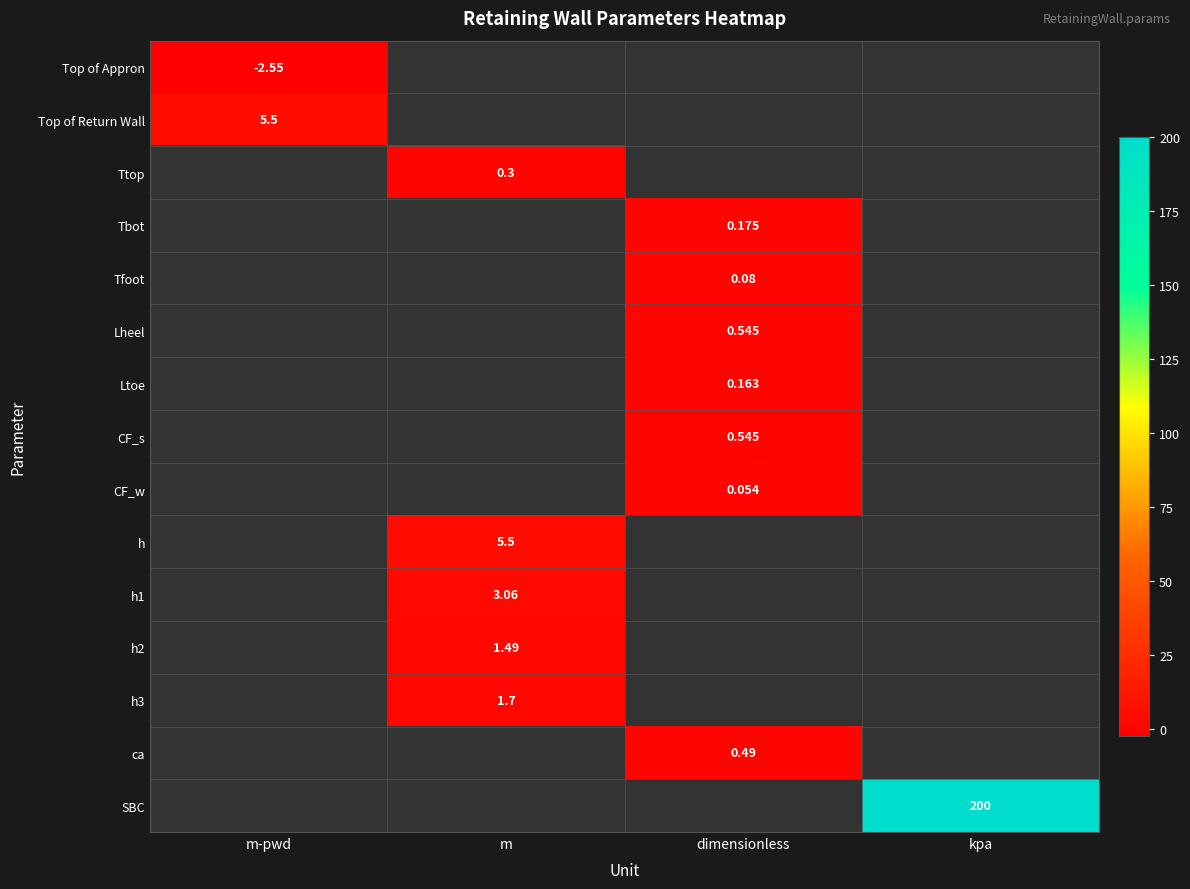

At how many categories does at least one series exceed 150?

1